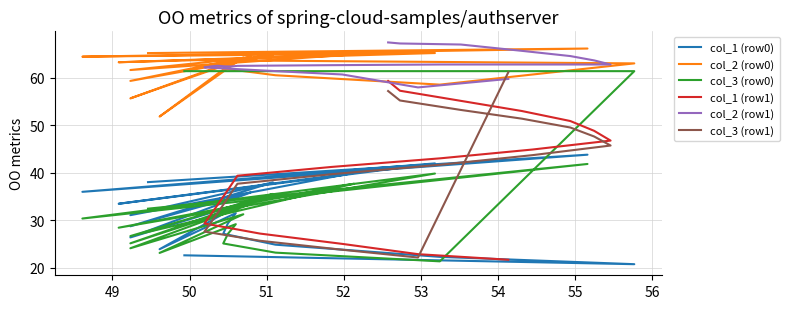

Which series has the largest range (max minus min)?

col_3 (row0)